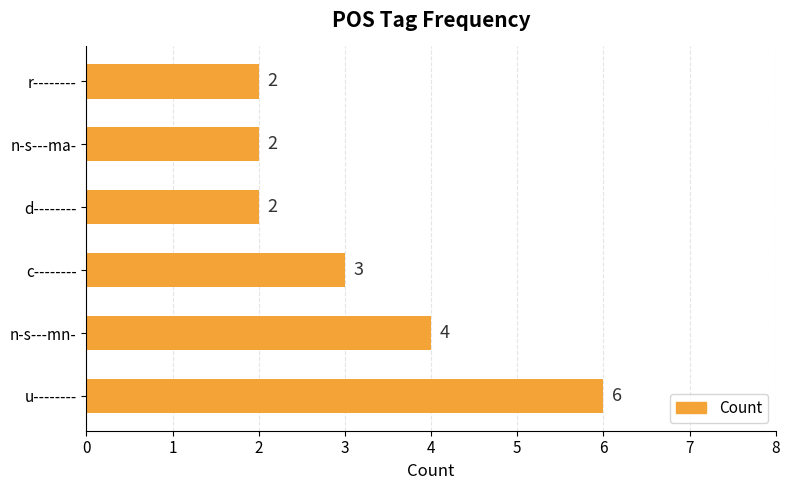

How many values are below 3?

3